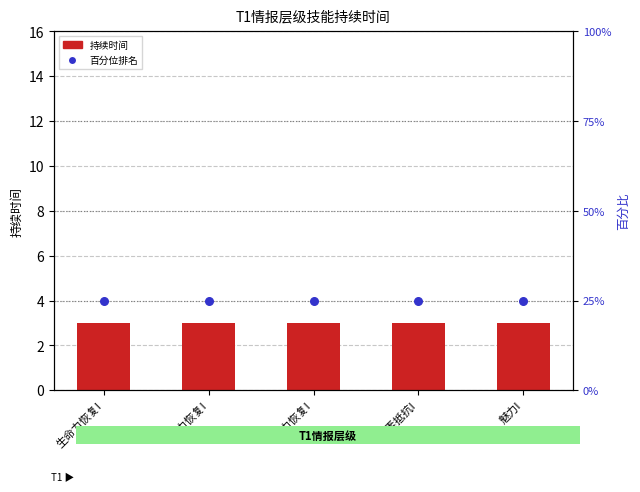

What is the total value across all series at 魅力I?

28